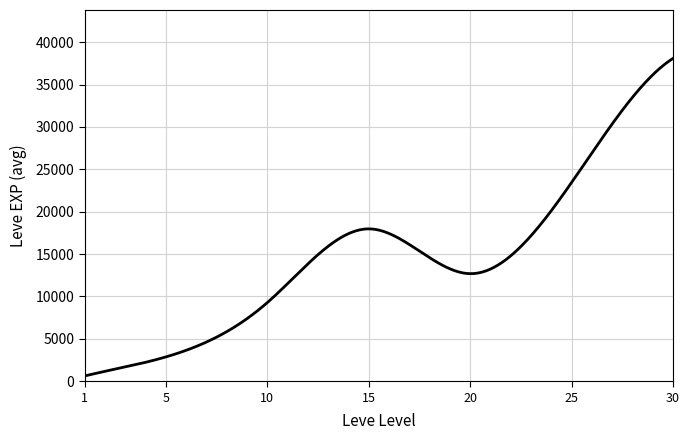

What is the greatest value displayed?

38083.0